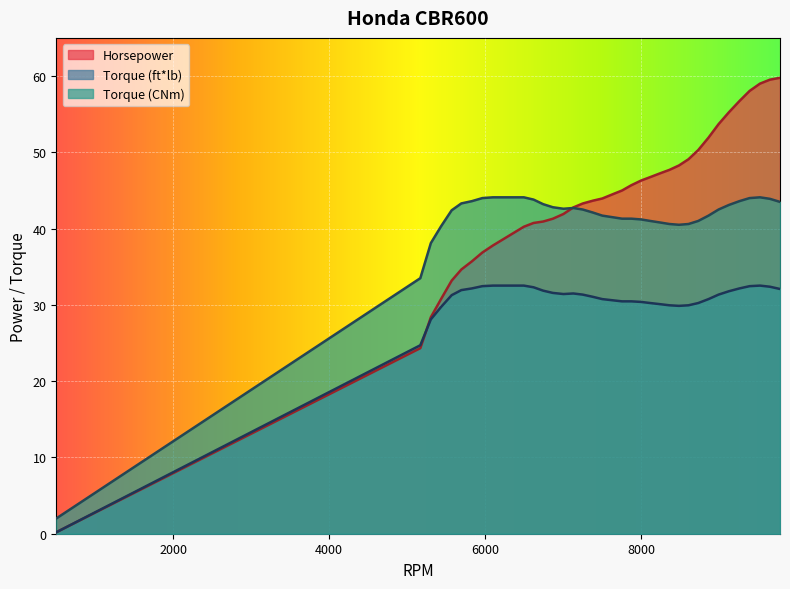

At which category does the chart reach its minimum across all series?

500